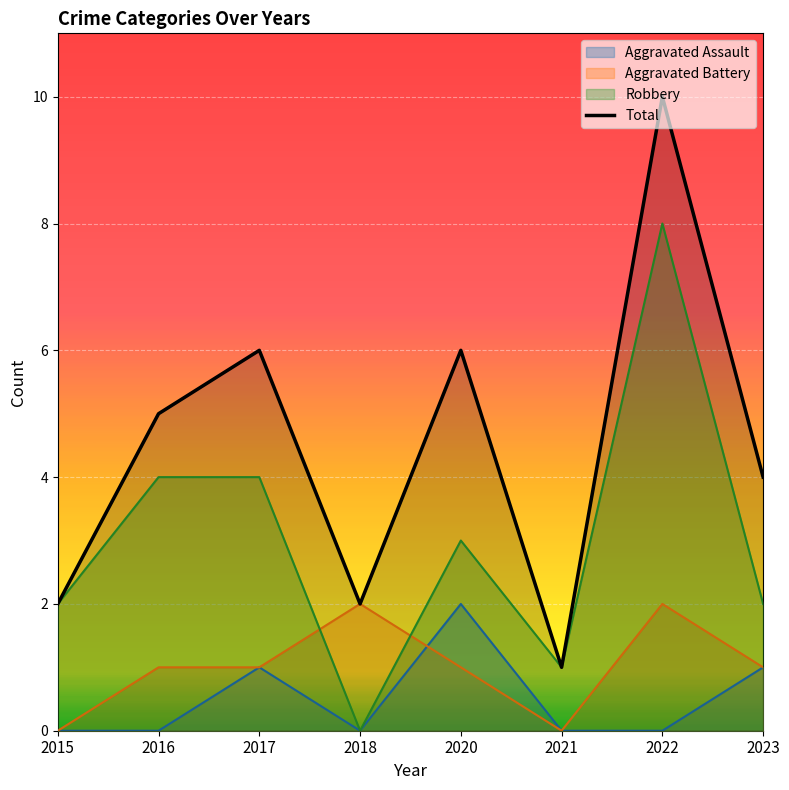

Where does the data first go above 5?

2017